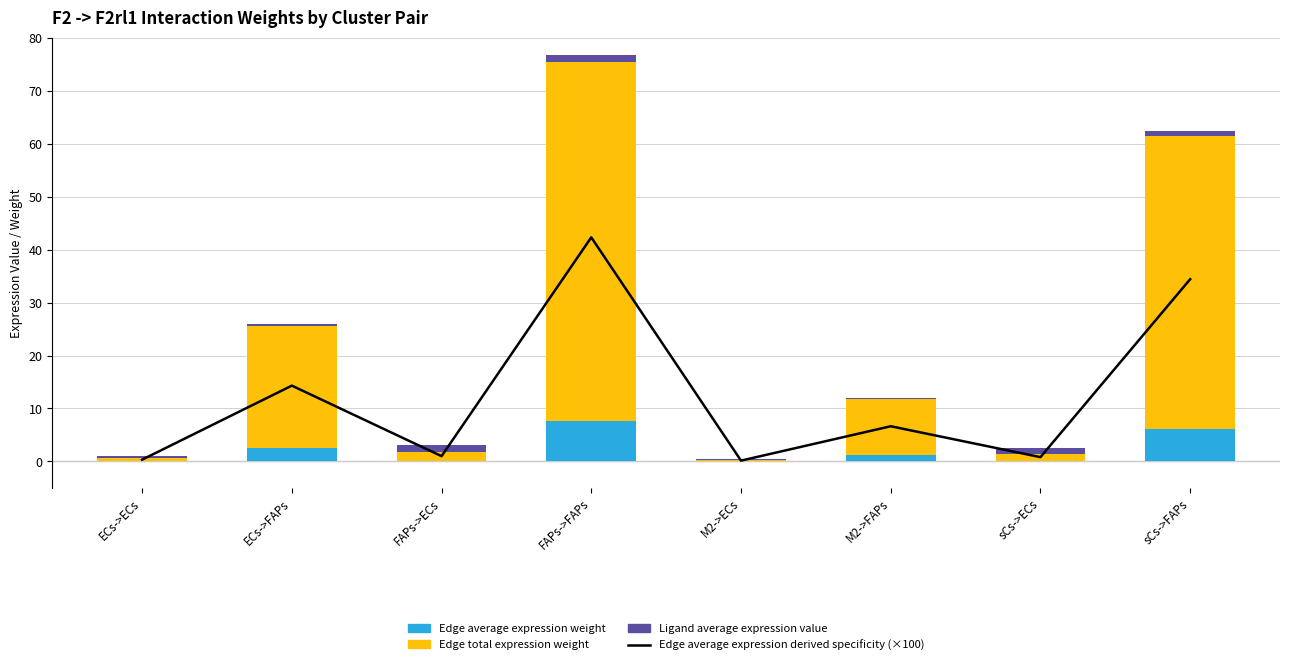

List the labels in order of Edge average expression weight value, largest first.

FAPs->FAPs, sCs->FAPs, ECs->FAPs, M2->FAPs, FAPs->ECs, sCs->ECs, ECs->ECs, M2->ECs